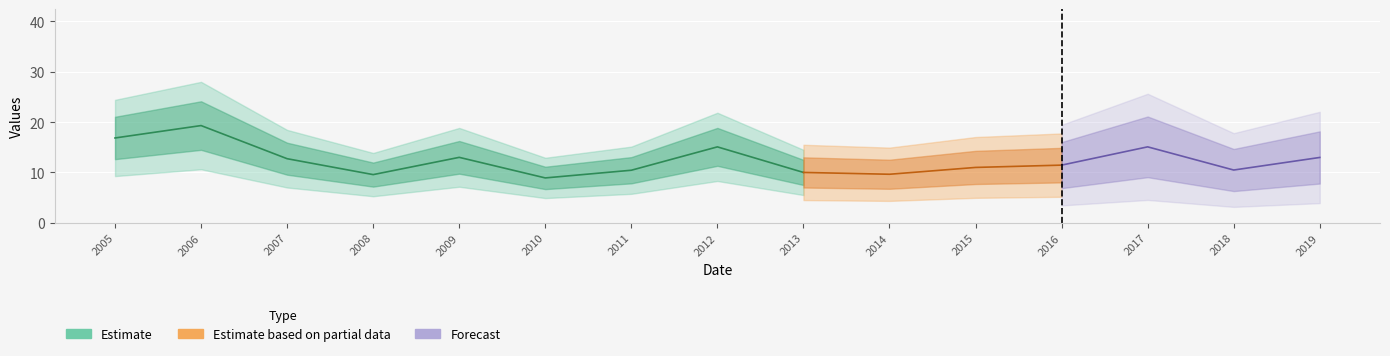

What is the sum of all values?

186.3